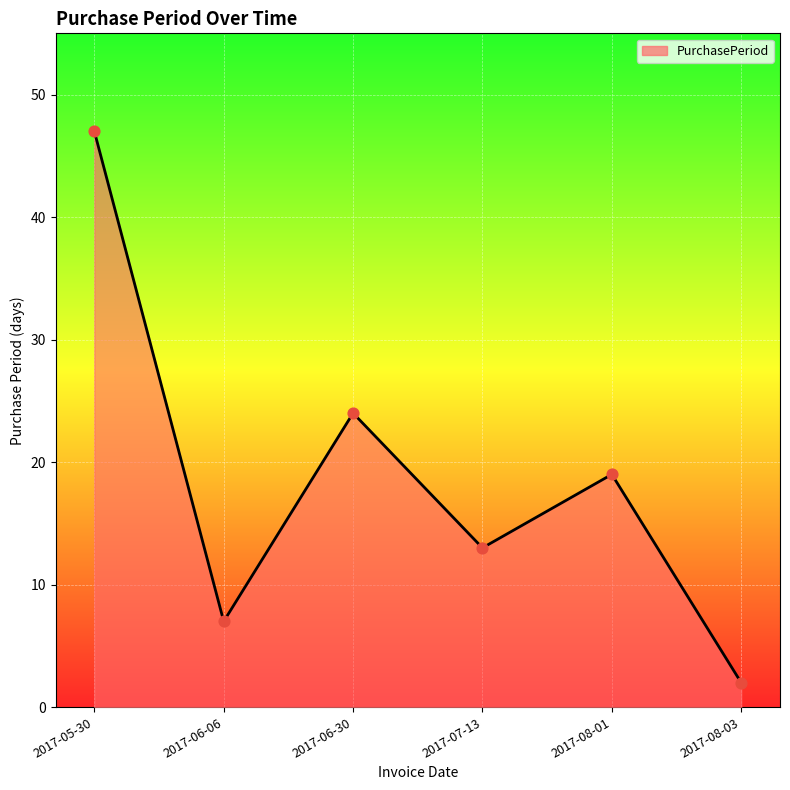

Between 2017-05-30 and 2017-08-01, which is larger?

2017-05-30